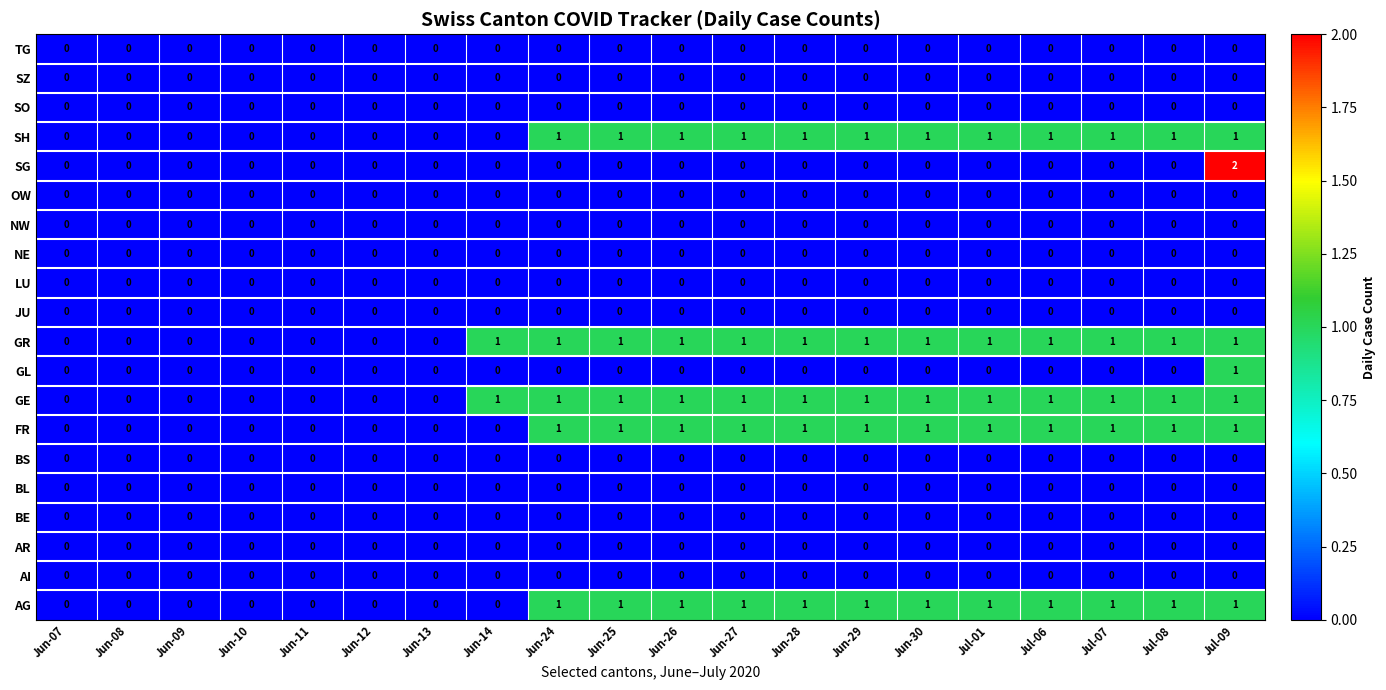

Which label corresponds to the largest value in the chart?

Jul-09